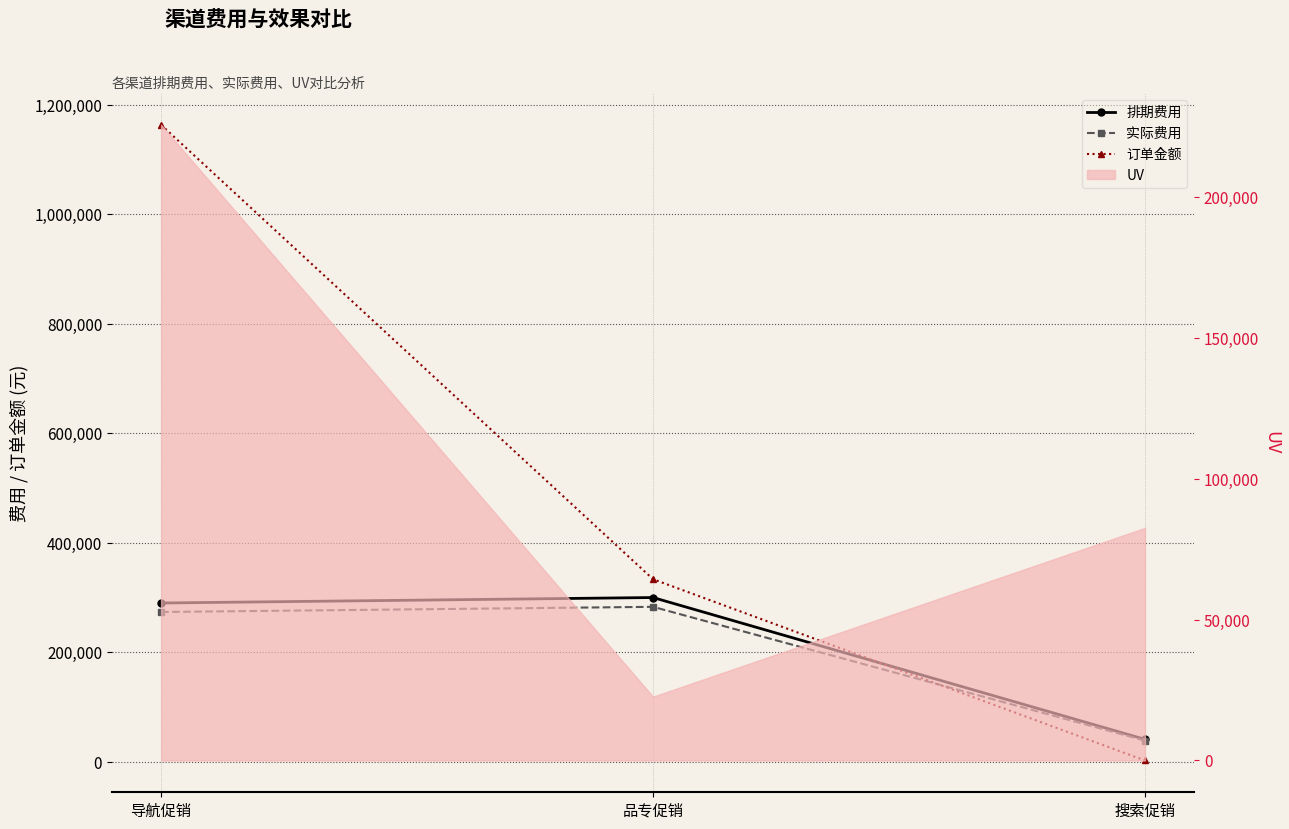

Which category has the lowest value in the 排期费用 series?

搜索促销